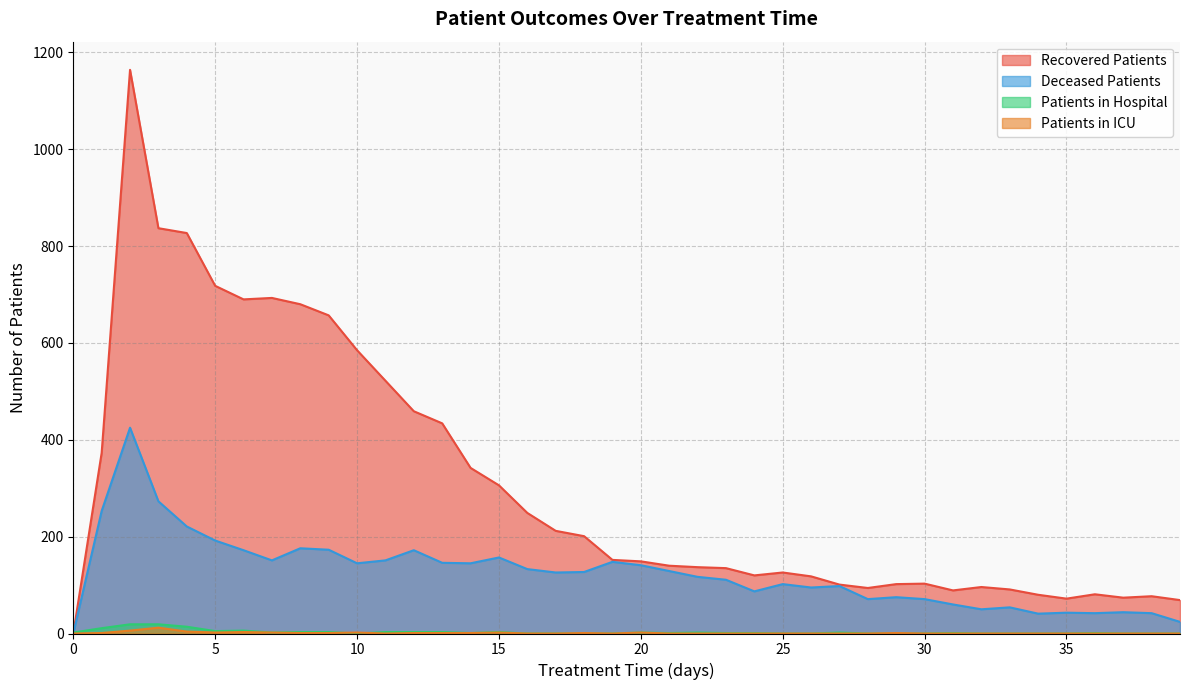

Is it true that recovered_patients equals 77 at 38?

True